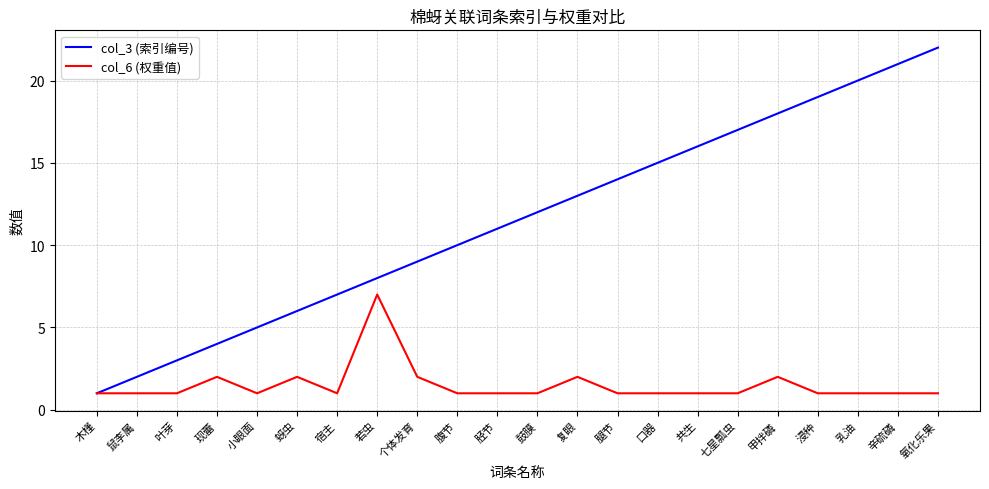

Is it true that col_3 (索引编号) equals 11 at 胫节?

True